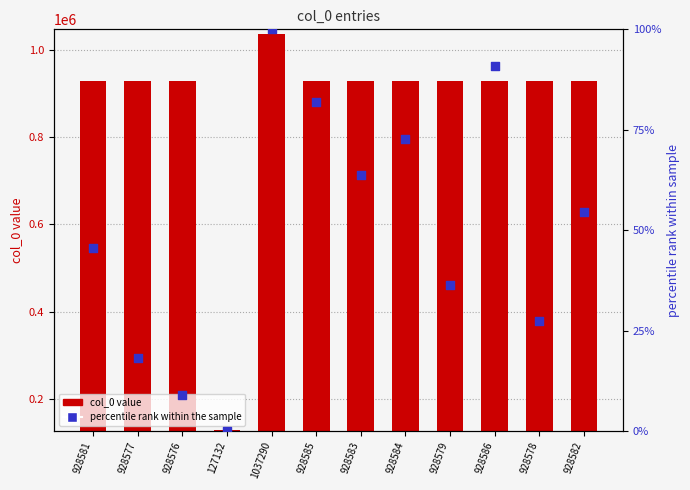

At how many categories does at least one series exceed 211523?

11